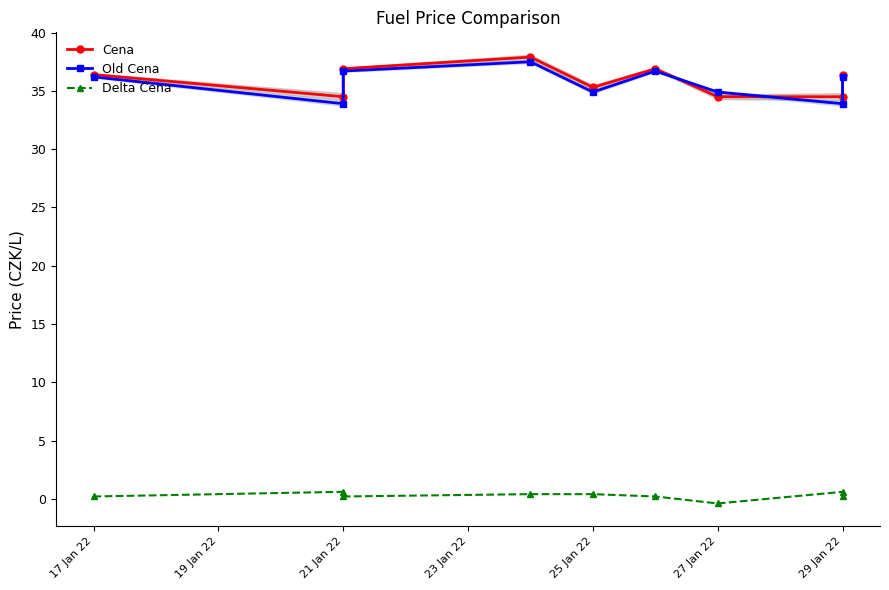

True or false: Delta Cena and Old Cena cross at least once.

False